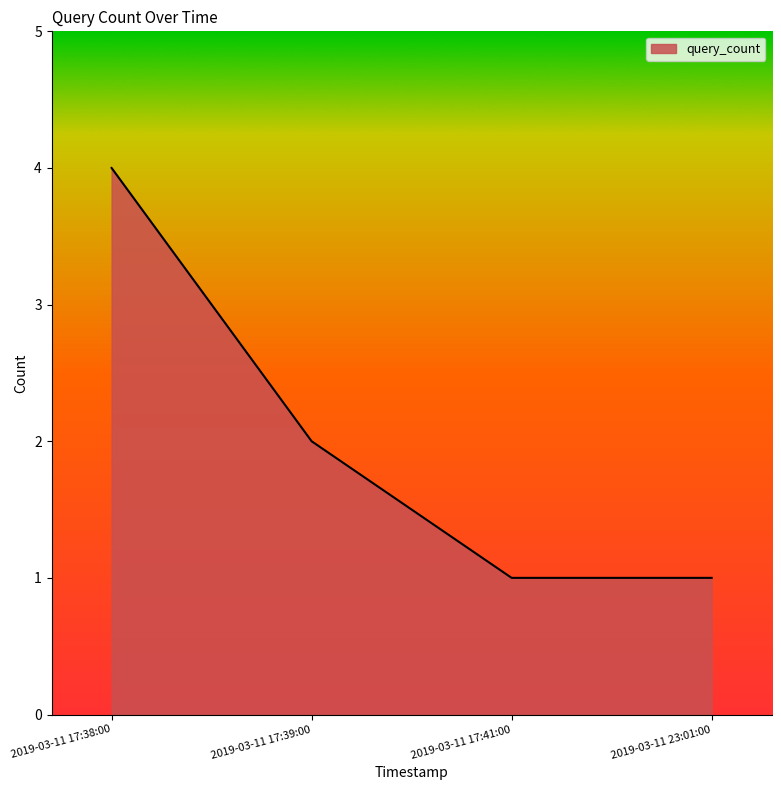

True or false: the data has more than 2 interior local peaks.

False